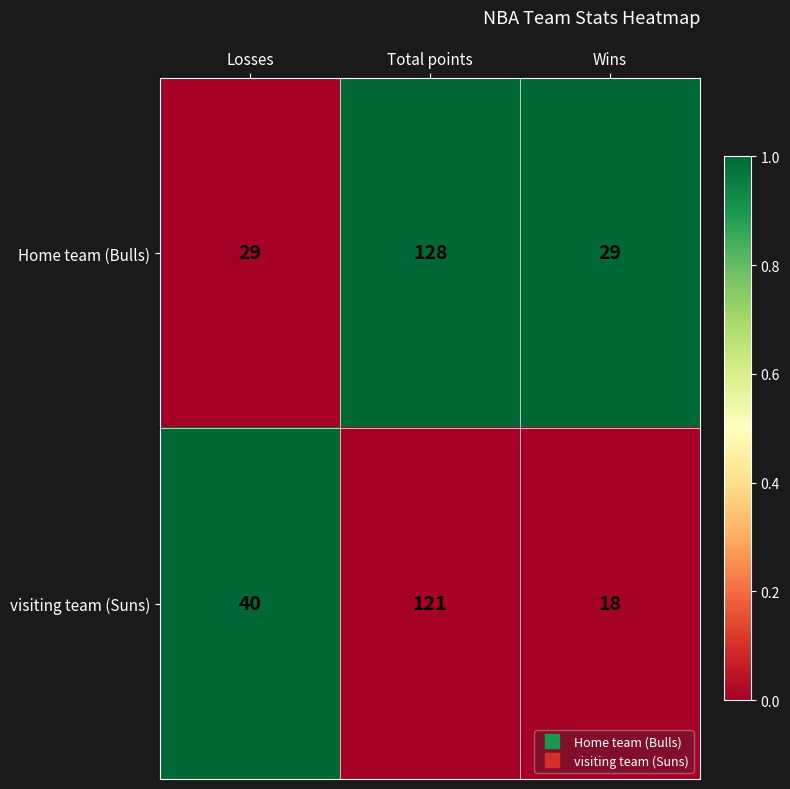

What is the average value of the Home team (Bulls) series?

62